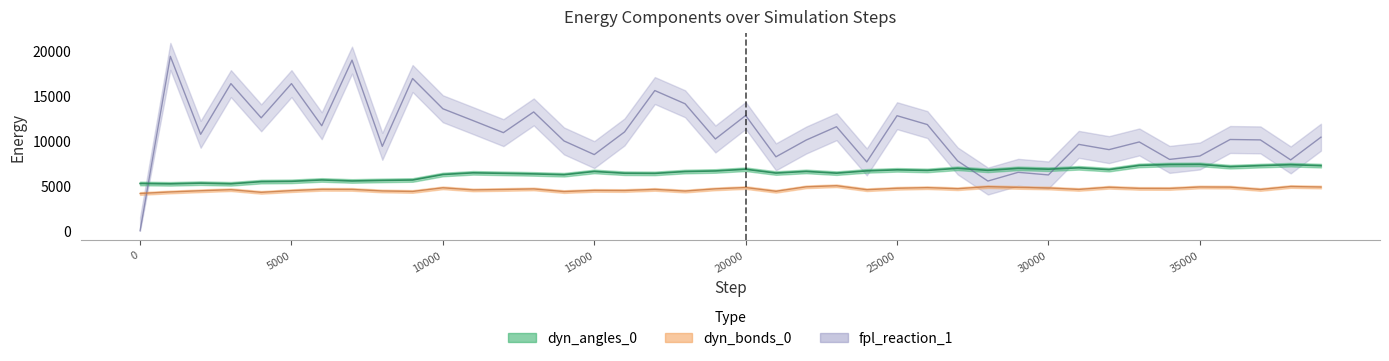

At which label is dyn_bonds_0 closest to 4576?

3000